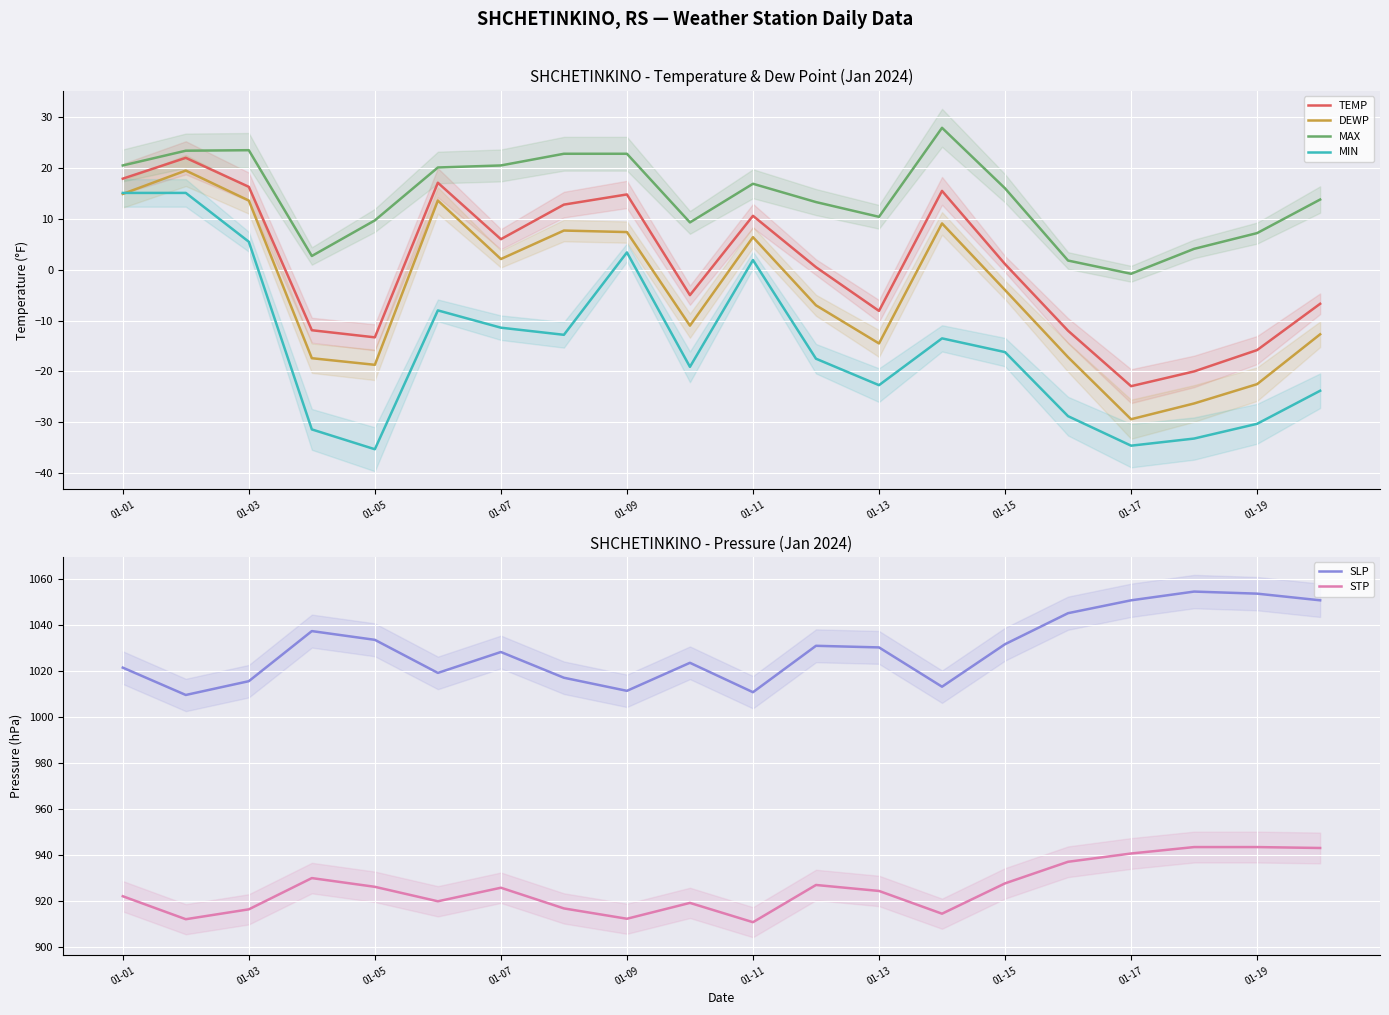

True or false: DEWP and MAX cross at least once.

False